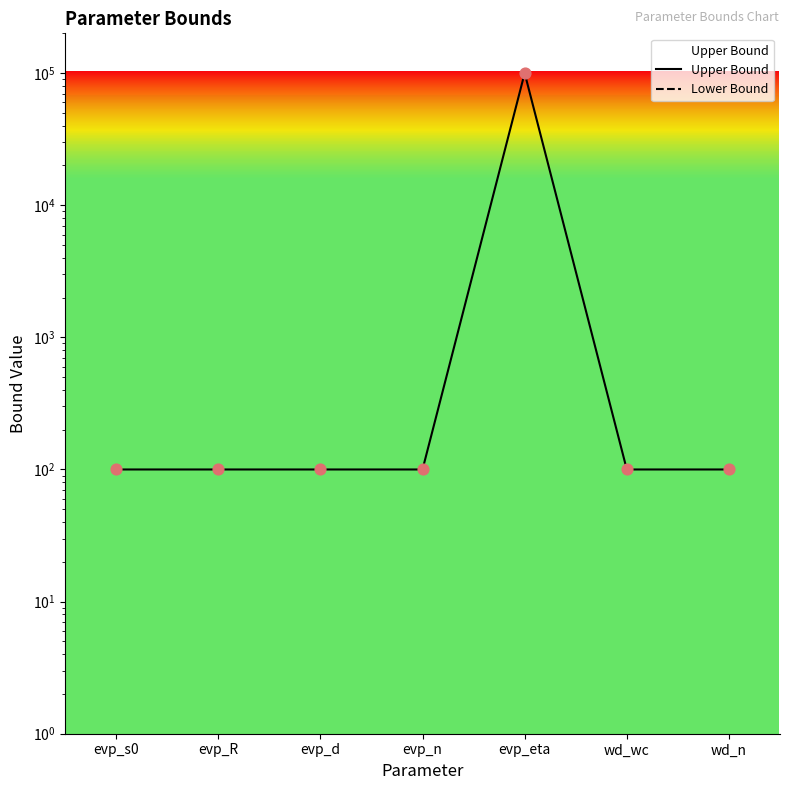

At how many categories does at least one series exceed 97375?

1